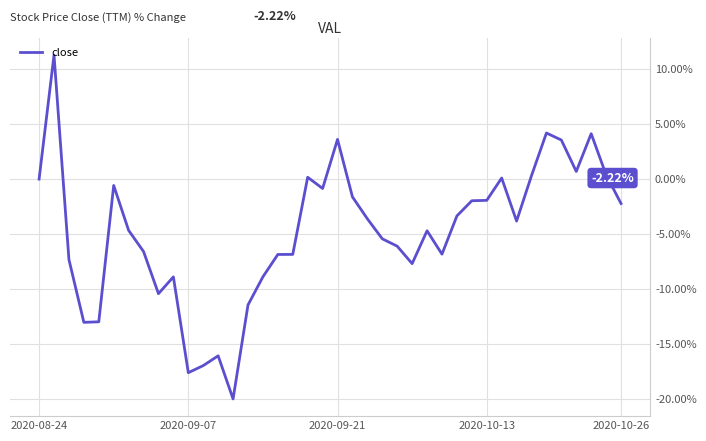

What is the difference between the maximum and minimum values?

31.3